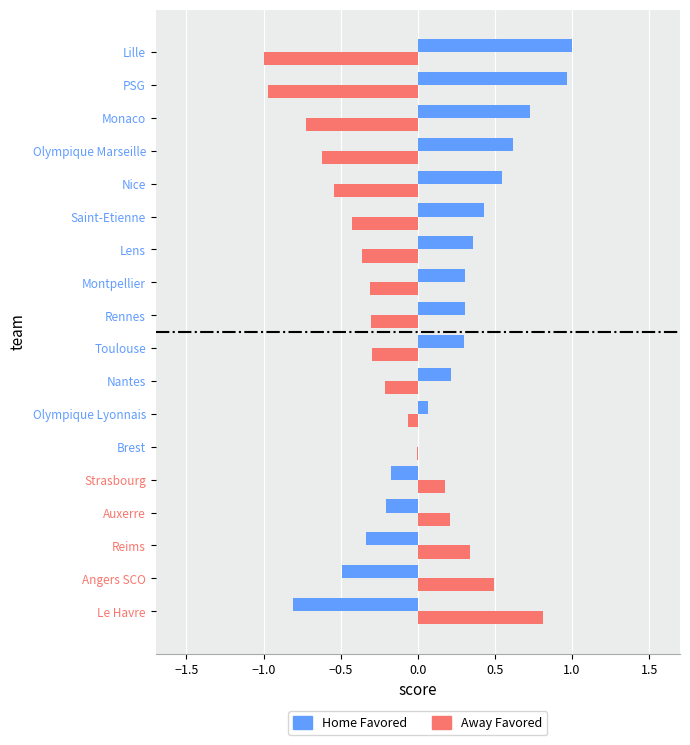

What is the maximum value shown in the chart?

1.0